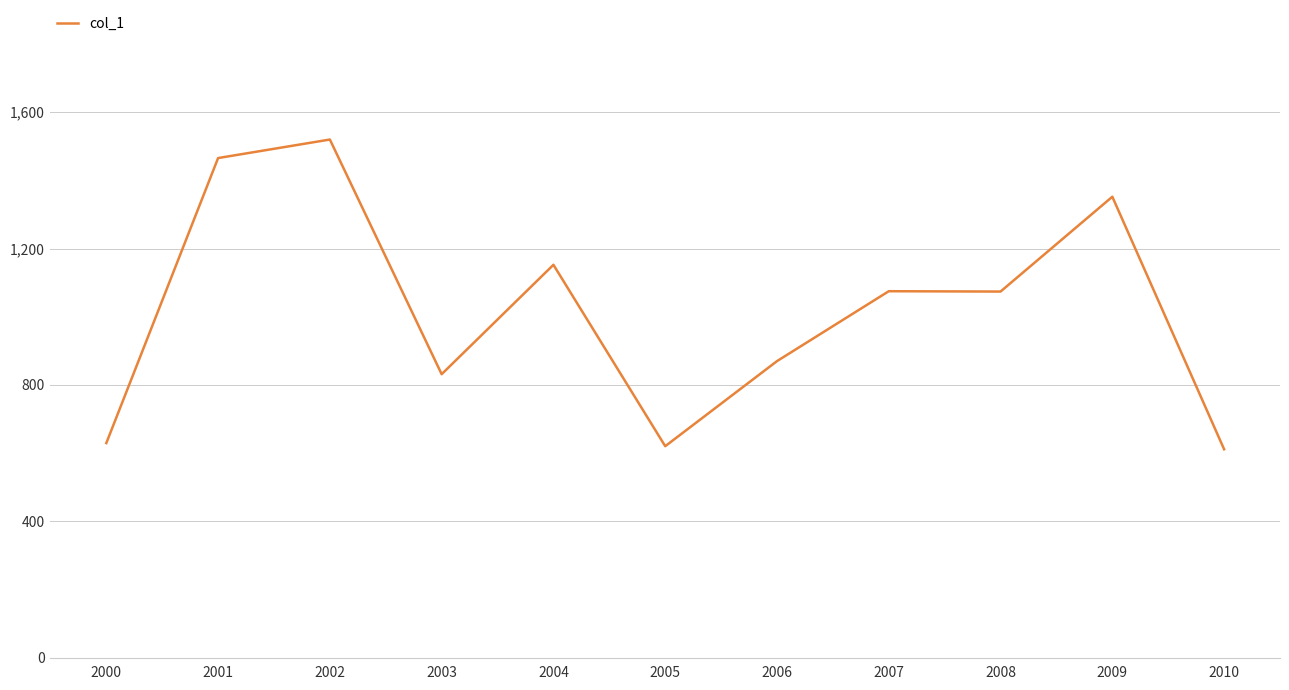

What is the ratio of the value at 2010 to the value at 2000?

1.0